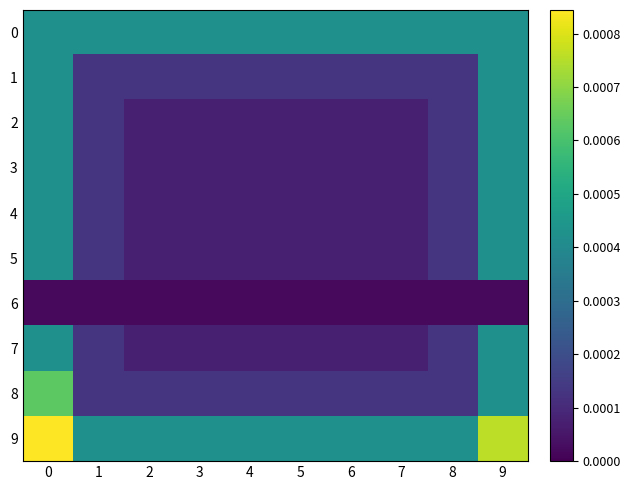

Which series changed the most between 0 and 8?

8